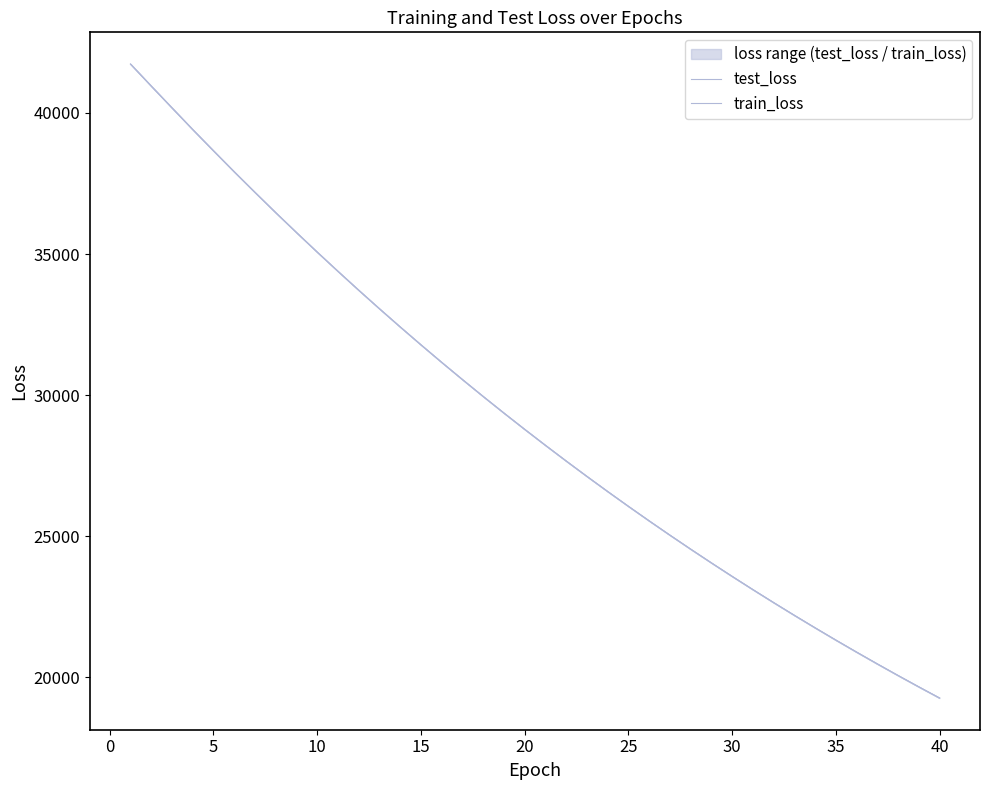

What is the maximum value for test_loss?

41730.4